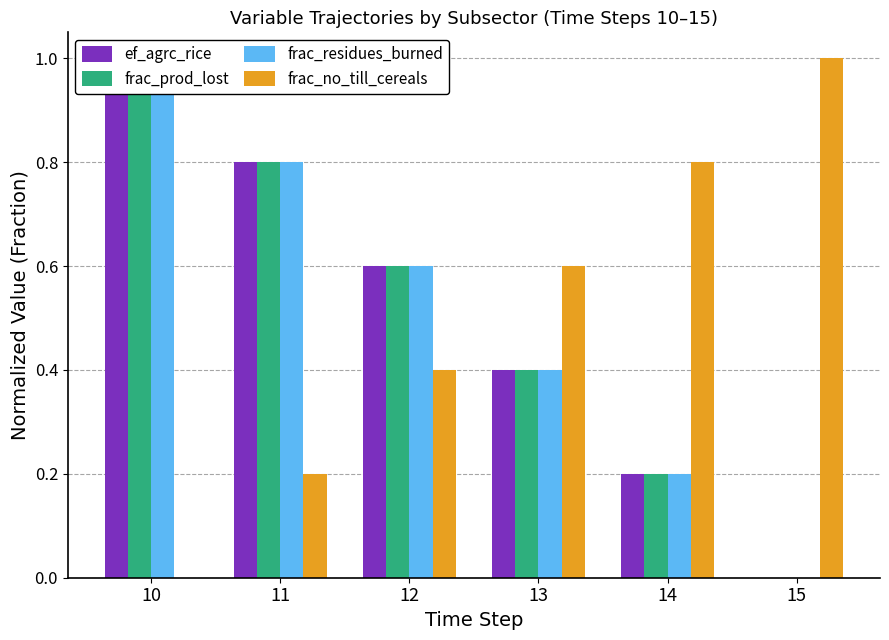

Which series has the largest total across all categories?

ef_agrc_rice